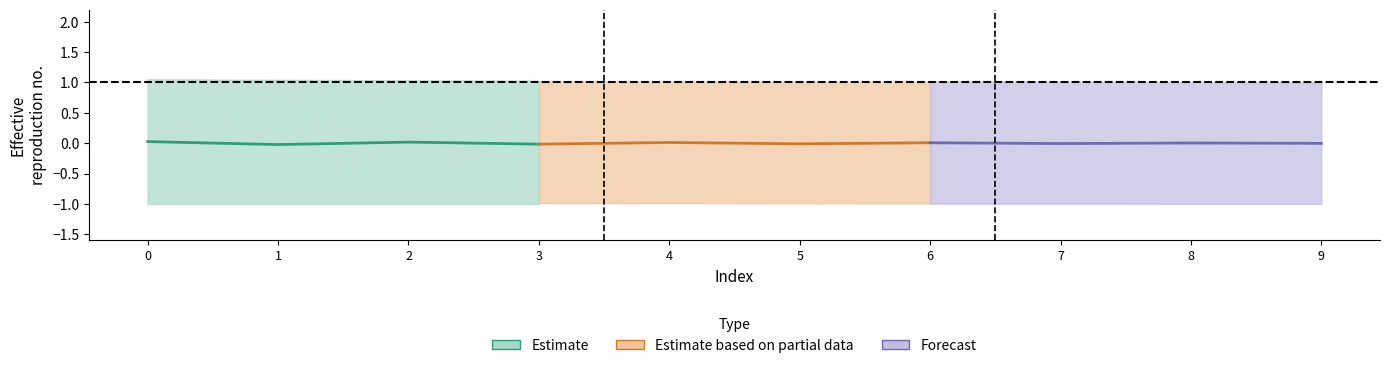

At how many categories does at least one series exceed 0?

10